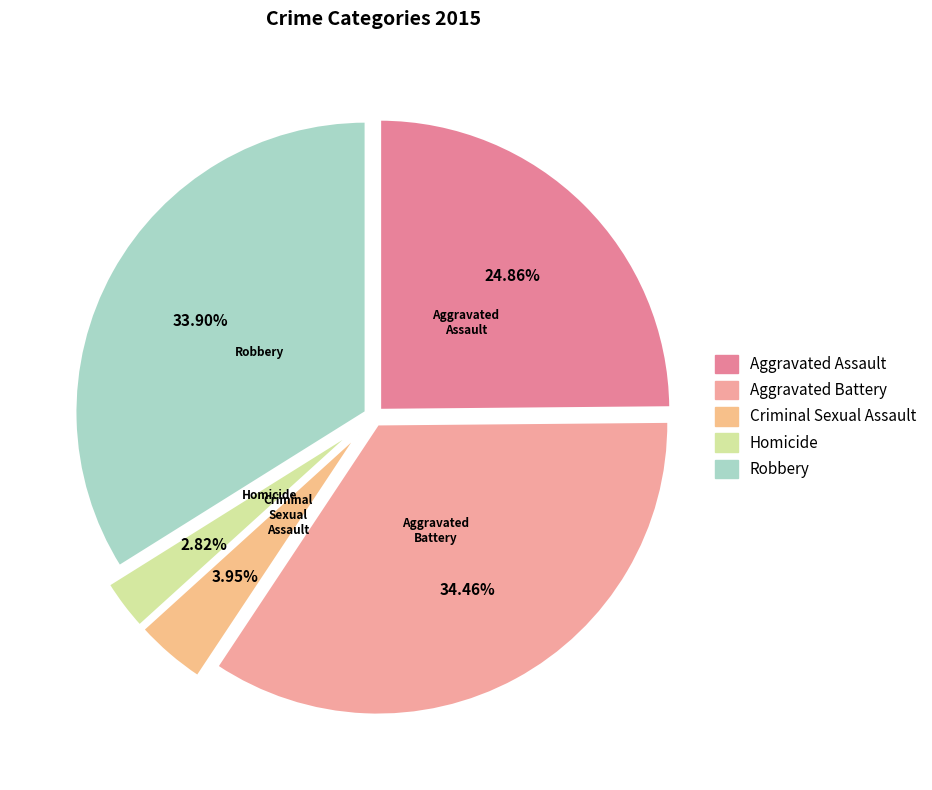

Combined, what portion of the pie is Aggravated Battery and Robbery?

68.4%